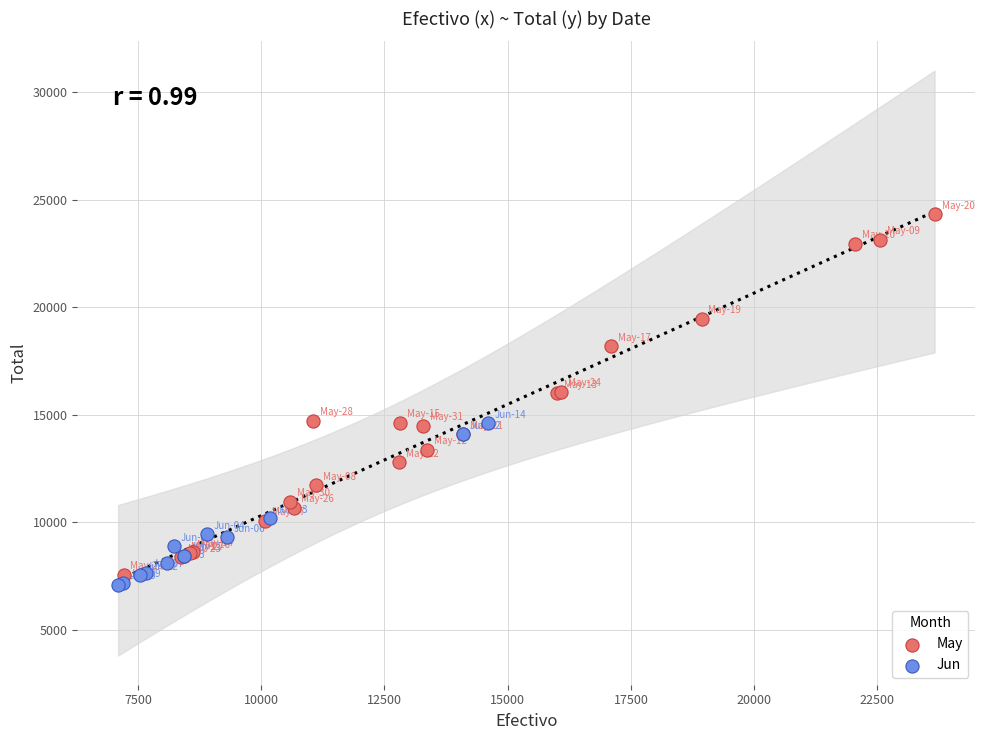

Which series contains the highest Y value?

May